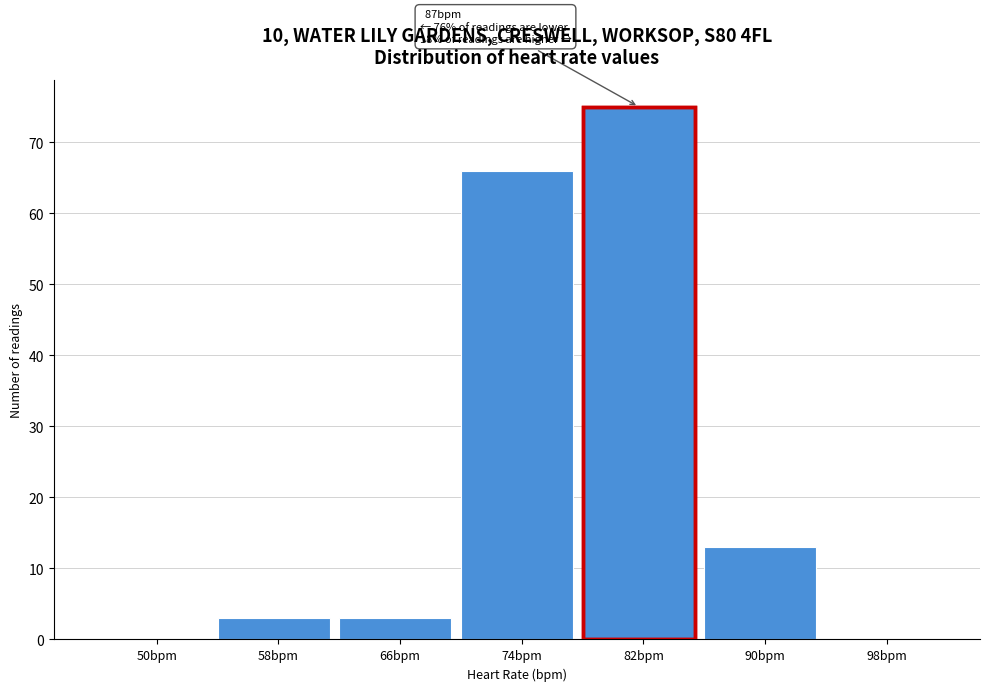

Reading right to left, list all the values displayed in this chart.

98bpm=0	90bpm=13	82bpm=75	74bpm=66	66bpm=3	58bpm=3	50bpm=0